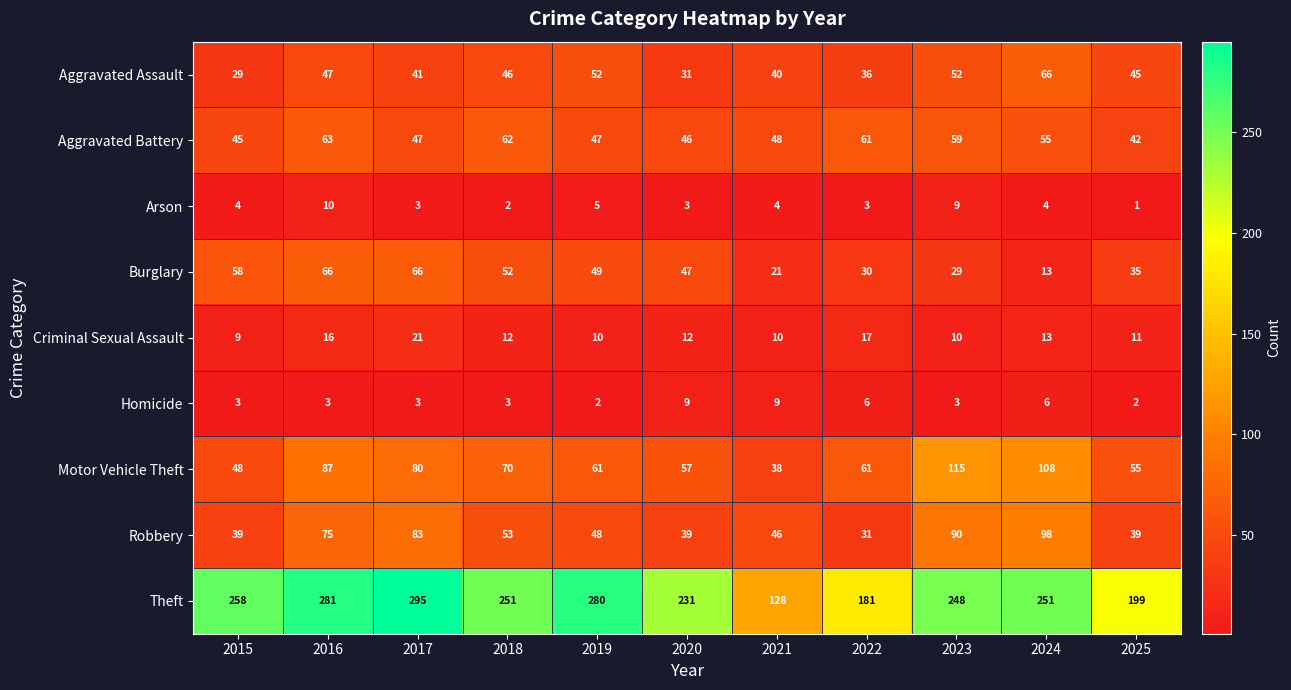

What is the average value of the Criminal Sexual Assault series?

13